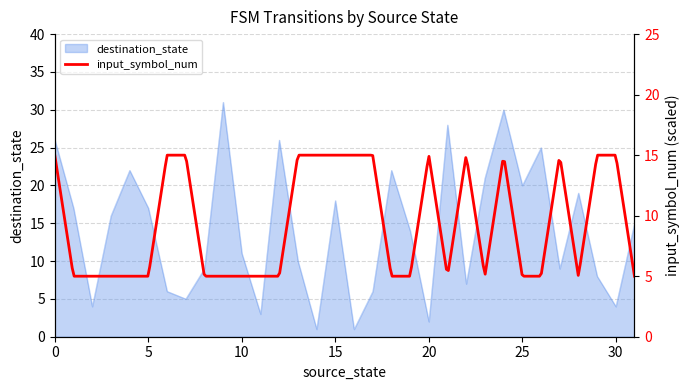

Rank the categories by value from highest to lowest.

9, 24, 21, 0, 12, 26, 4, 18, 23, 25, 28, 15, 1, 5, 3, 31, 19, 10, 13, 8, 27, 29, 22, 6, 17, 7, 2, 30, 11, 20, 14, 16